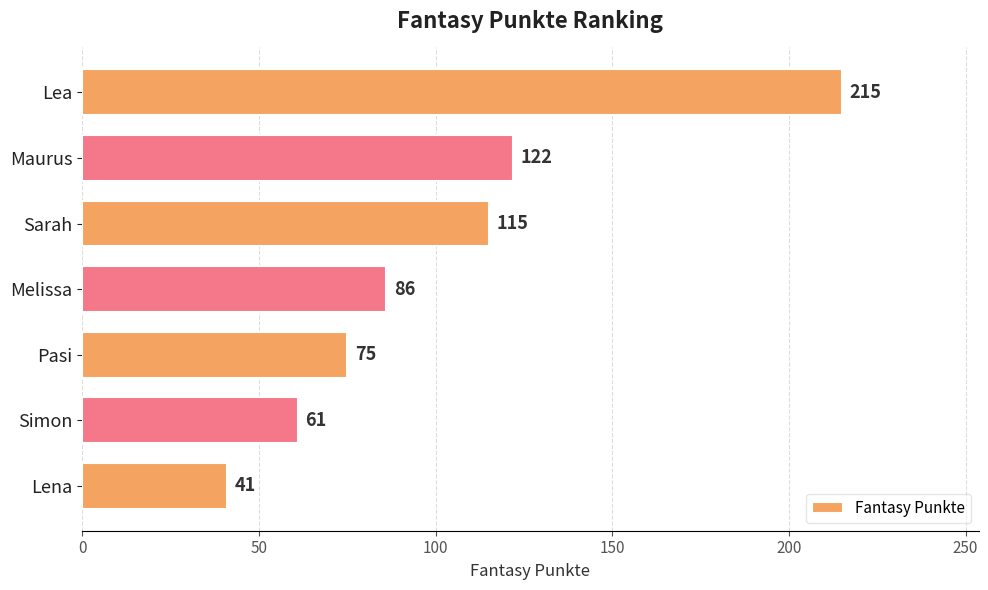

At which label is the value closest to 128?

Maurus